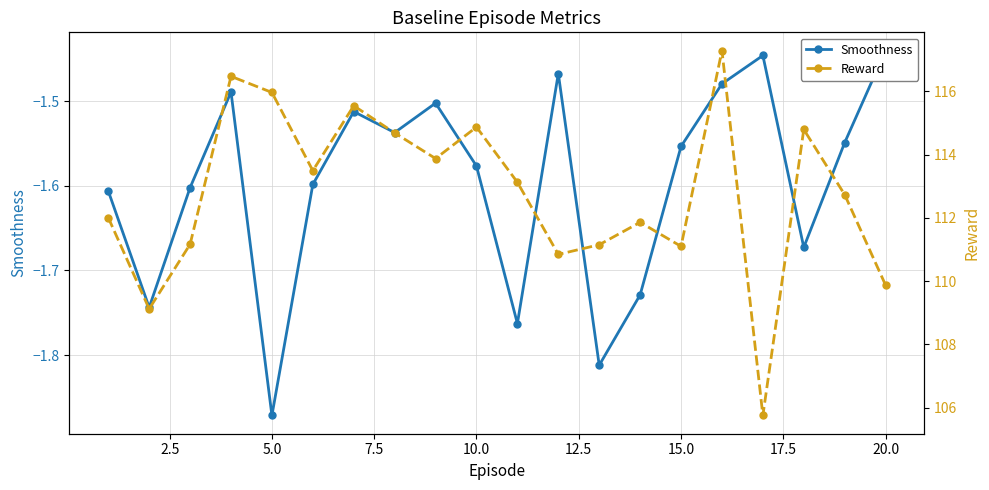

How many distinct data groups are displayed?

2